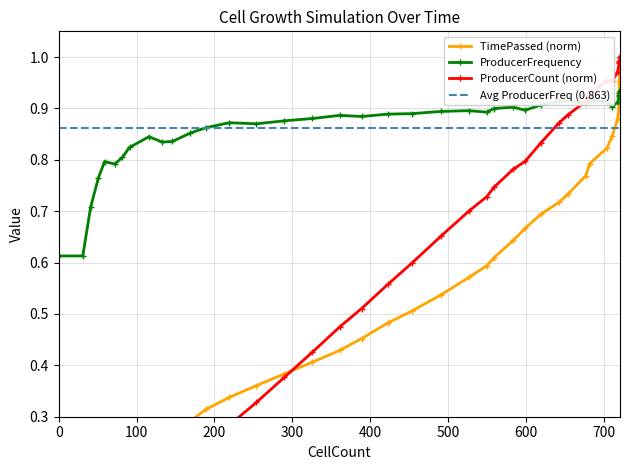

What is the highest value of the ProducerCount series?

1.0